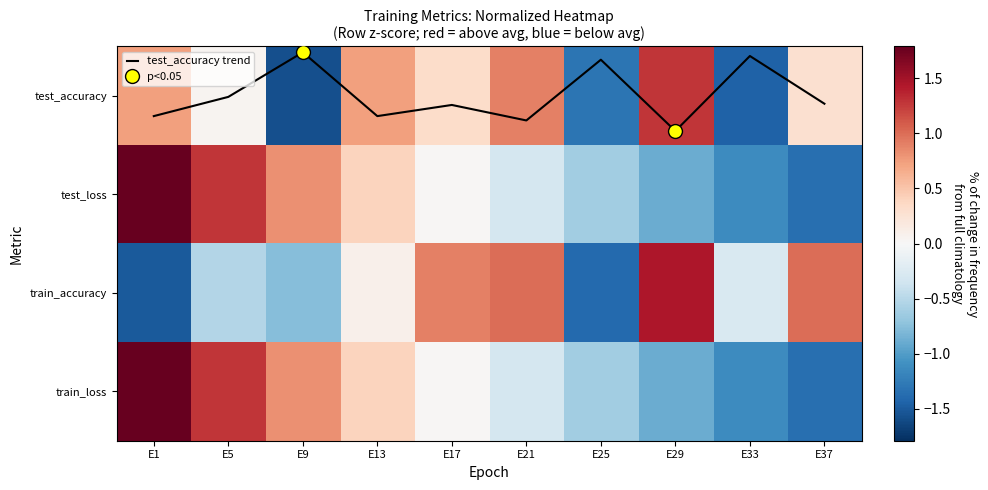

The test_accuracy series shows 1.1 at E13. True or false?

False